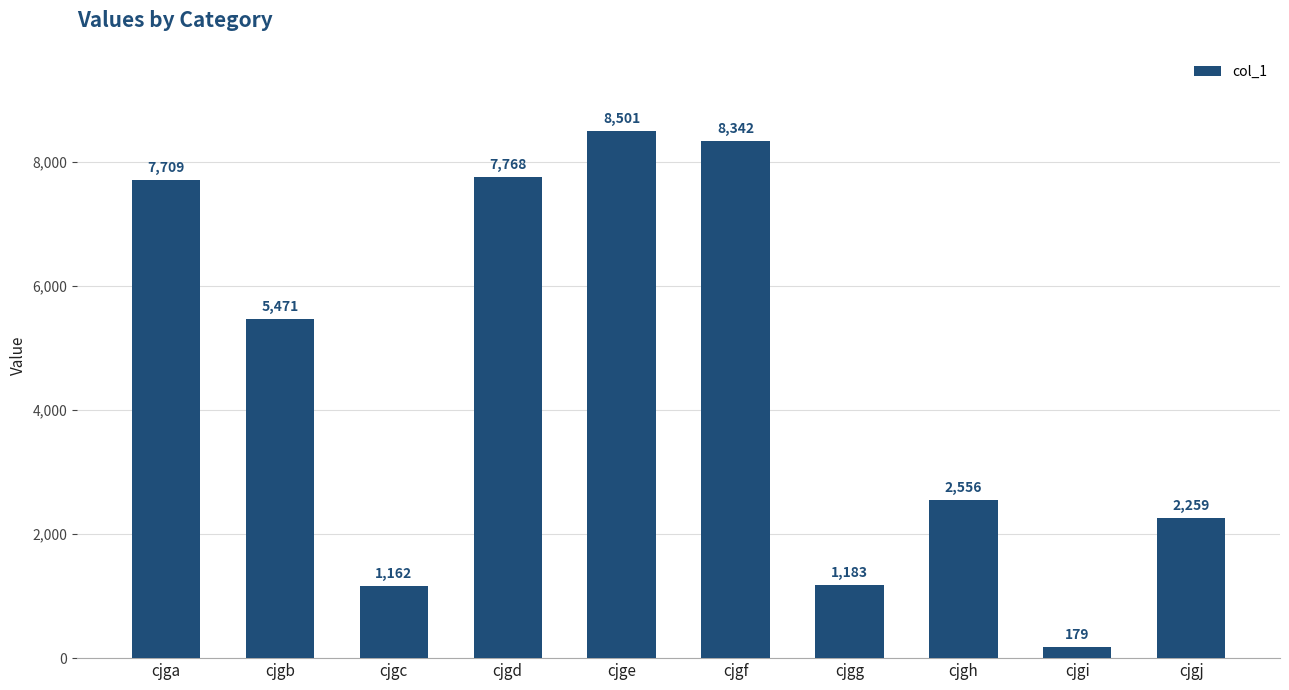

At which label does the data first exceed 5471?

cjga